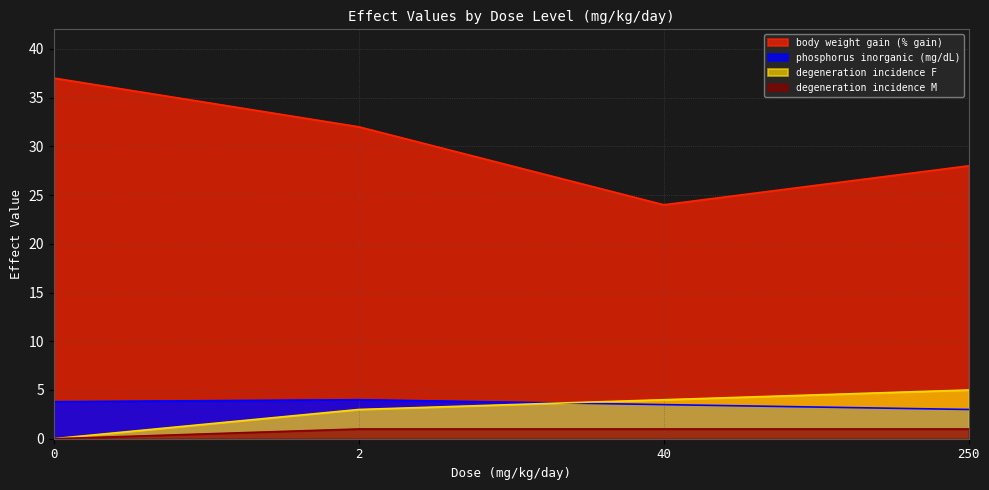

Reading left to right, extract all data points from this chart.

body weight gain (% gain): 37.0	32.0	24.0	28.0
phosphorus inorganic (mg/dL): 3.8	4.0	3.5	3.0
degeneration incidence F: 0.0	3.0	4.0	5.0
degeneration incidence M: 0.0	1.0	1.0	1.0